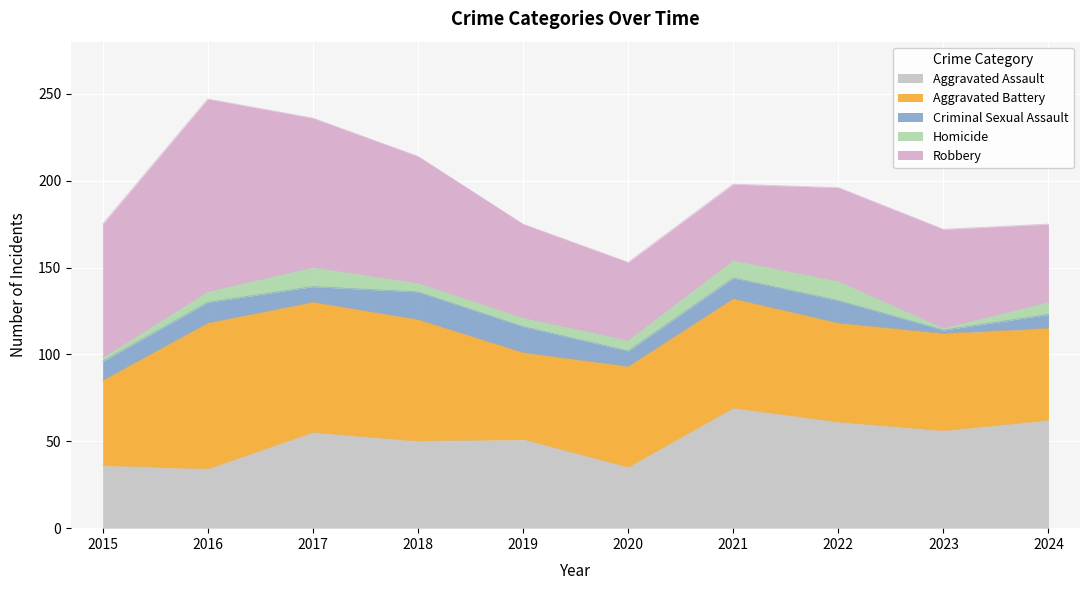

True or false: Aggravated Battery and Criminal Sexual Assault intersect in this chart.

False